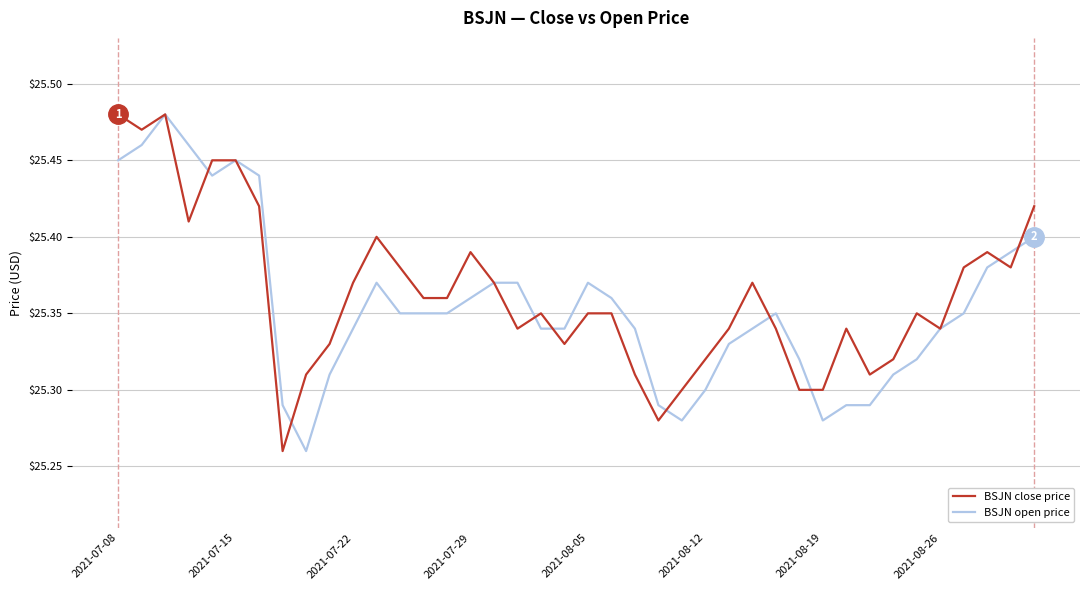

Where is BSJN open price nearest to the value 25?

8